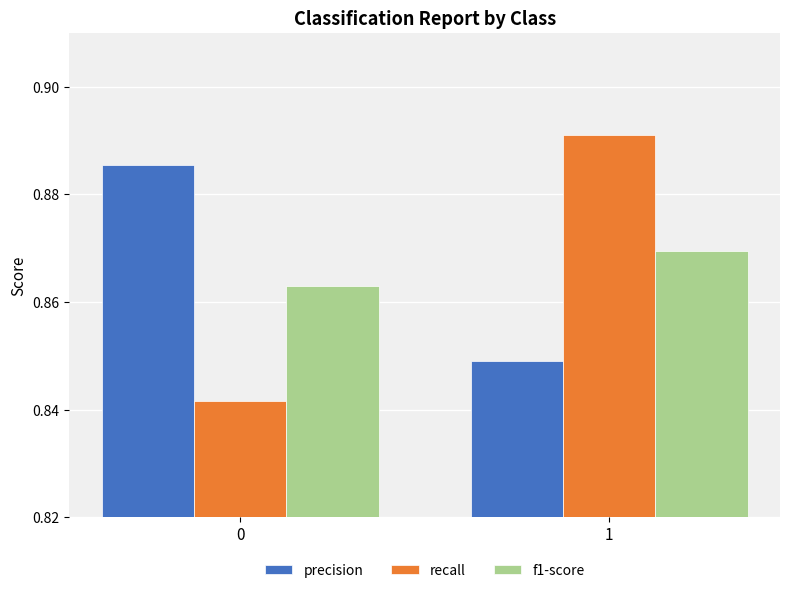

Is the value of f1-score at 0 greater than the value of recall at 1?

No